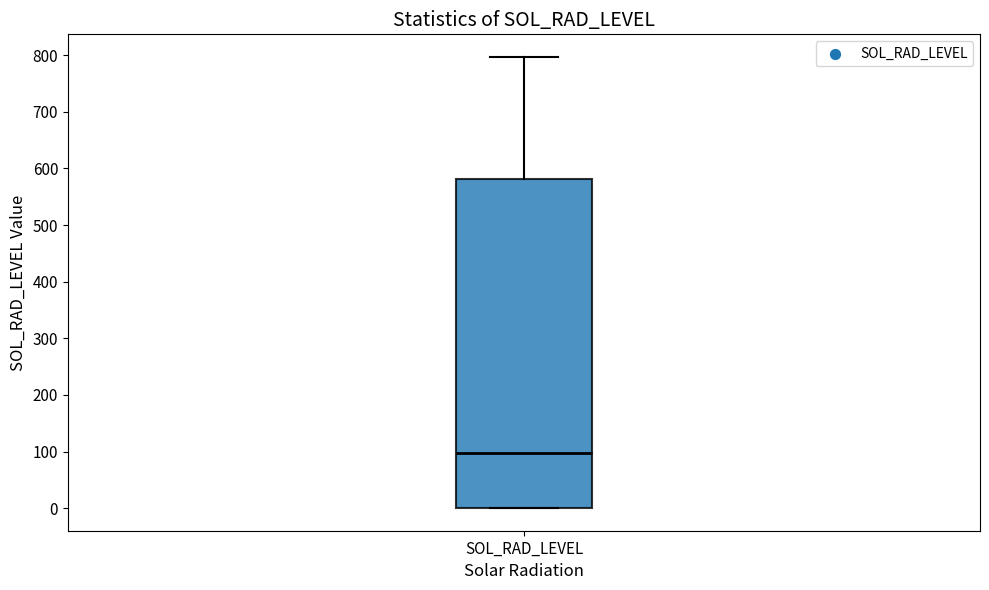

Where does the median line of the box for SOL_RAD_LEVEL sit on the y-axis? The values are not printed on the chart, so give them approximately, as read against the axis.

100